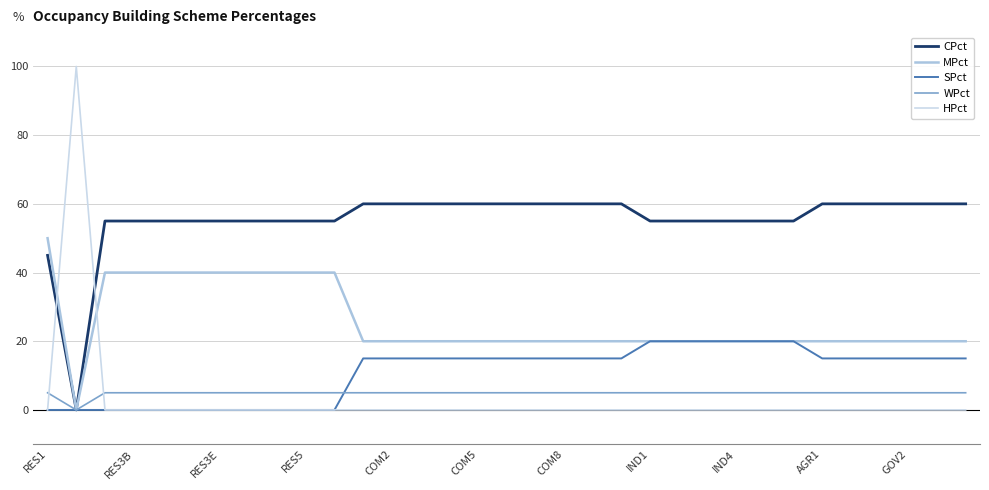

Reading left to right, transcribe all the data shown in this chart.

CPct: 45	0	55	55	55	55	55	55	55	55	55	60	60	60	60	60	60	60	60	60	60	55	55	55	55	55	55	60	60	60	60	60	60
MPct: 50	0	40	40	40	40	40	40	40	40	40	20	20	20	20	20	20	20	20	20	20	20	20	20	20	20	20	20	20	20	20	20	20
SPct: 0	0	0	0	0	0	0	0	0	0	0	15	15	15	15	15	15	15	15	15	15	20	20	20	20	20	20	15	15	15	15	15	15
WPct: 5	0	5	5	5	5	5	5	5	5	5	5	5	5	5	5	5	5	5	5	5	5	5	5	5	5	5	5	5	5	5	5	5
HPct: 0	100	0	0	0	0	0	0	0	0	0	0	0	0	0	0	0	0	0	0	0	0	0	0	0	0	0	0	0	0	0	0	0